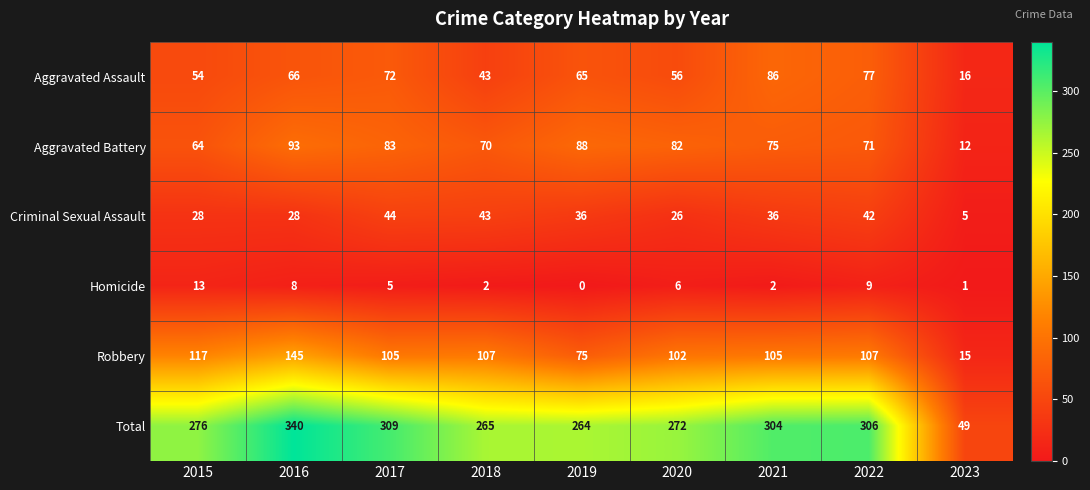

The value of Total at 2023 is 78. True or false?

False